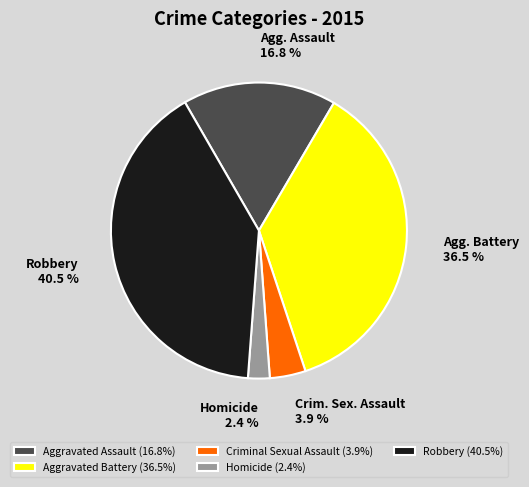

Is there any slice that represents more than half of the pie?

No